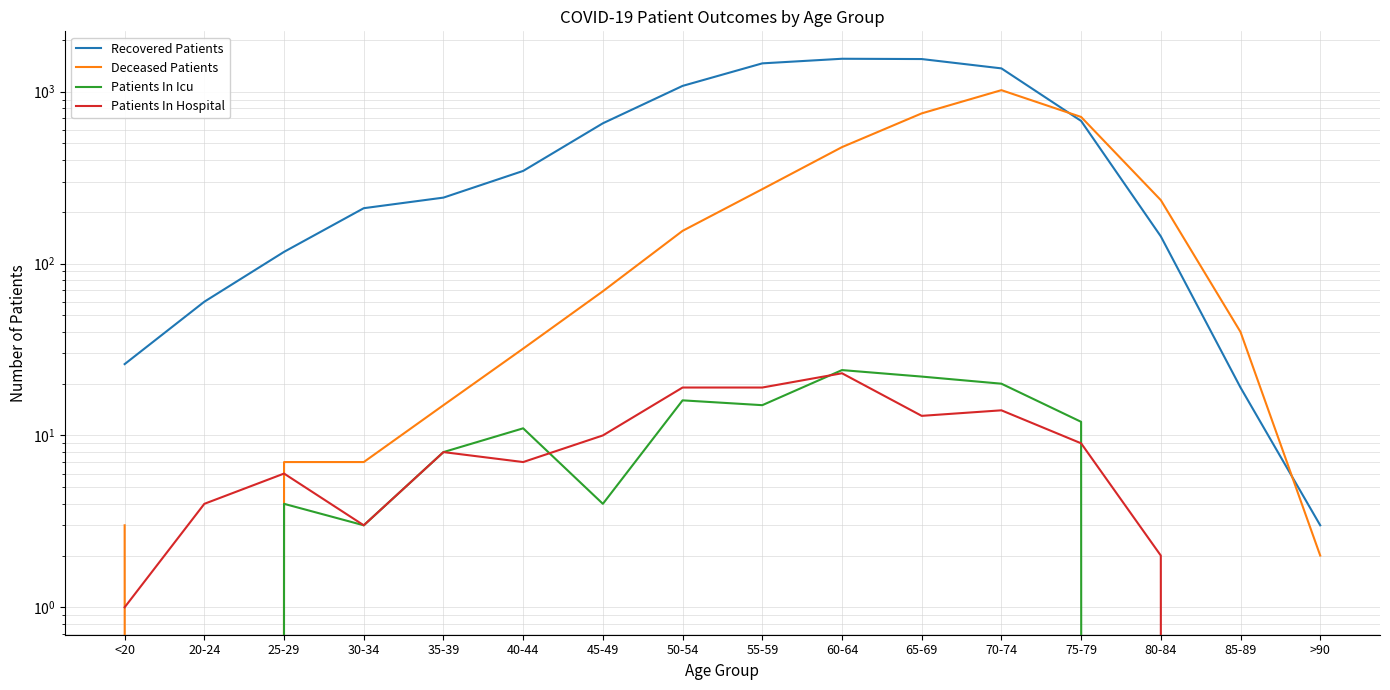

True or false: Patients In Hospital and Patients In Icu cross at least once.

True